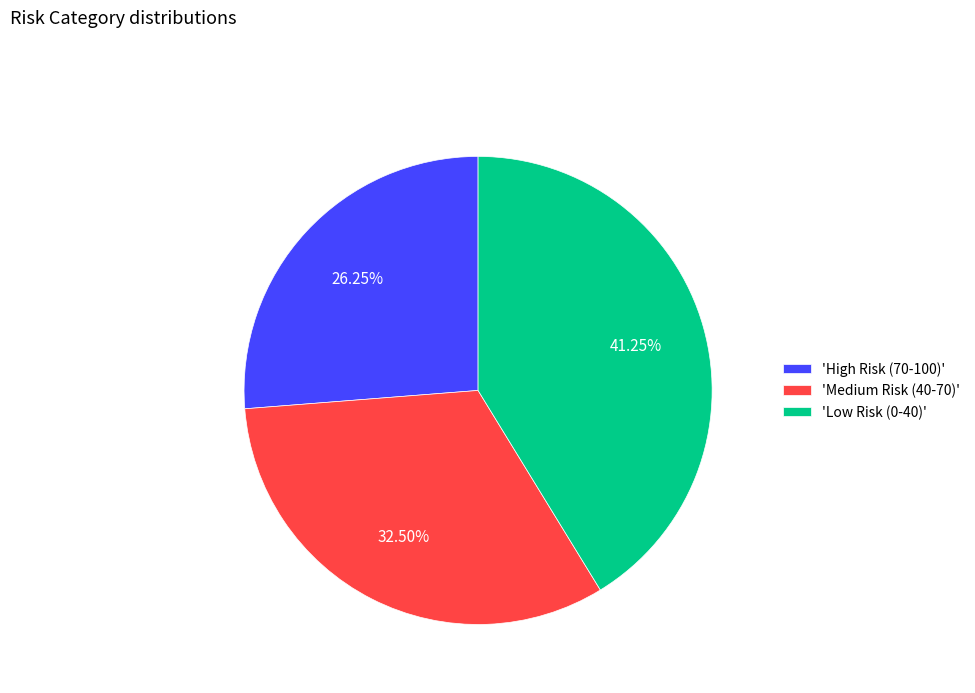

Does 'High Risk (70-100)' represent more than half of the total?

No